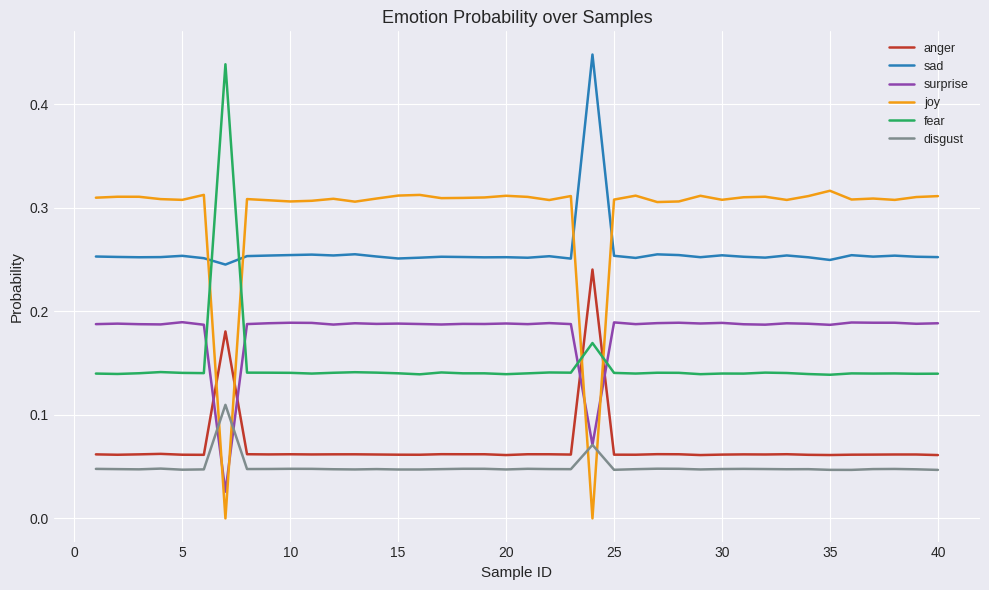

After their last crossing, which series has the higher values: anger or surprise?

surprise